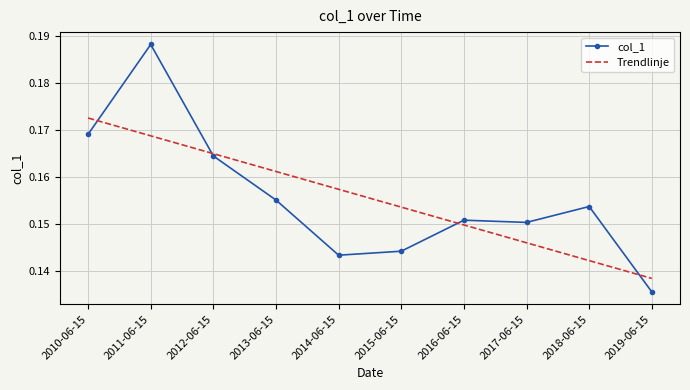

At which label does col_1 reach its peak?

2011-06-15